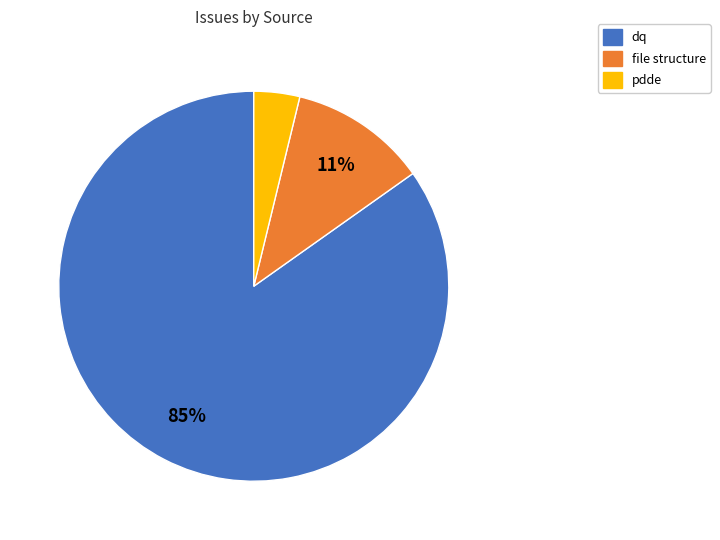

What percentage is the pdde slice, to the nearest percent?

4%